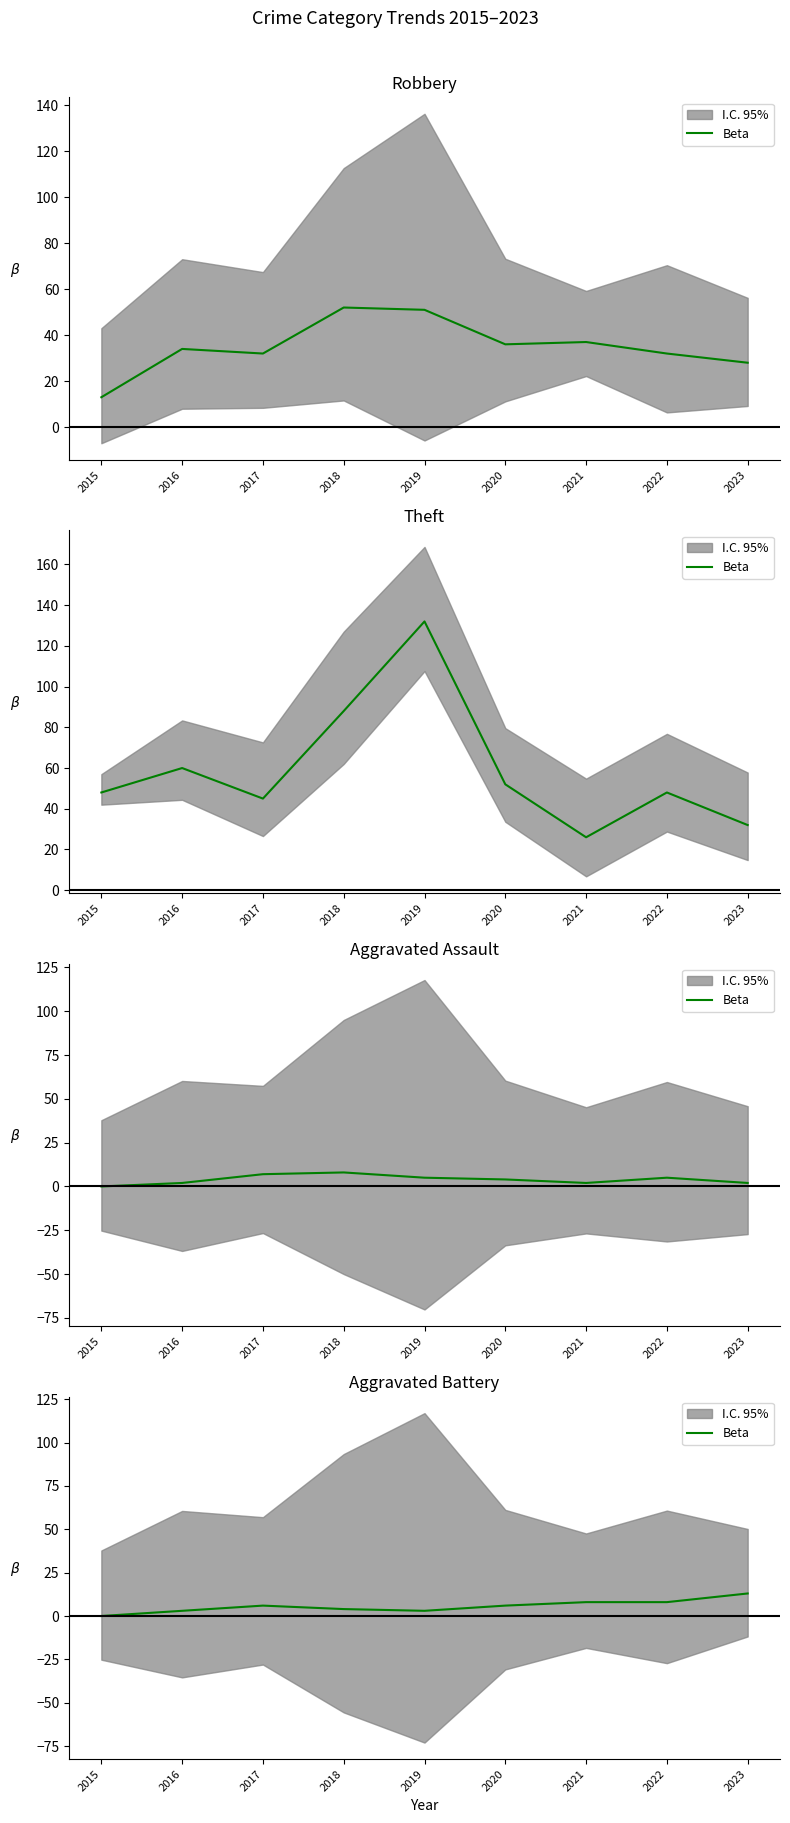

Does the chart have visible grid lines?

No